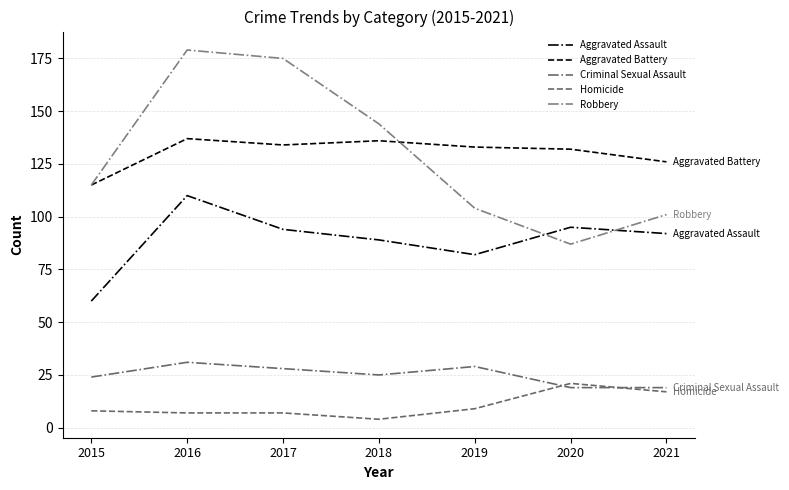

Where does the Aggravated Assault series first go above 92?

2016